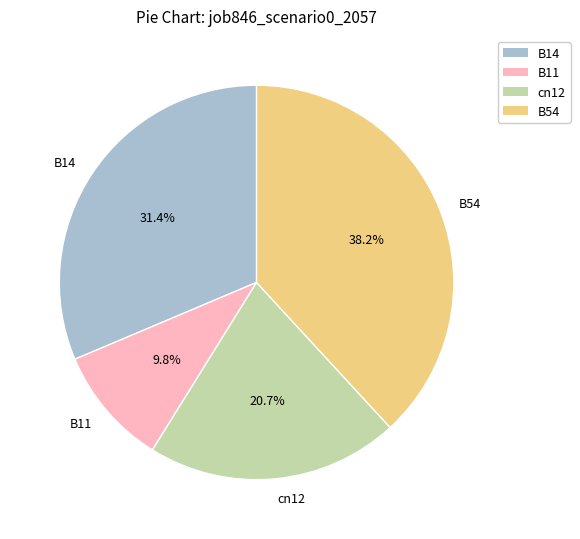

Rank the categories by value from lowest to highest.

B11, cn12, B14, B54